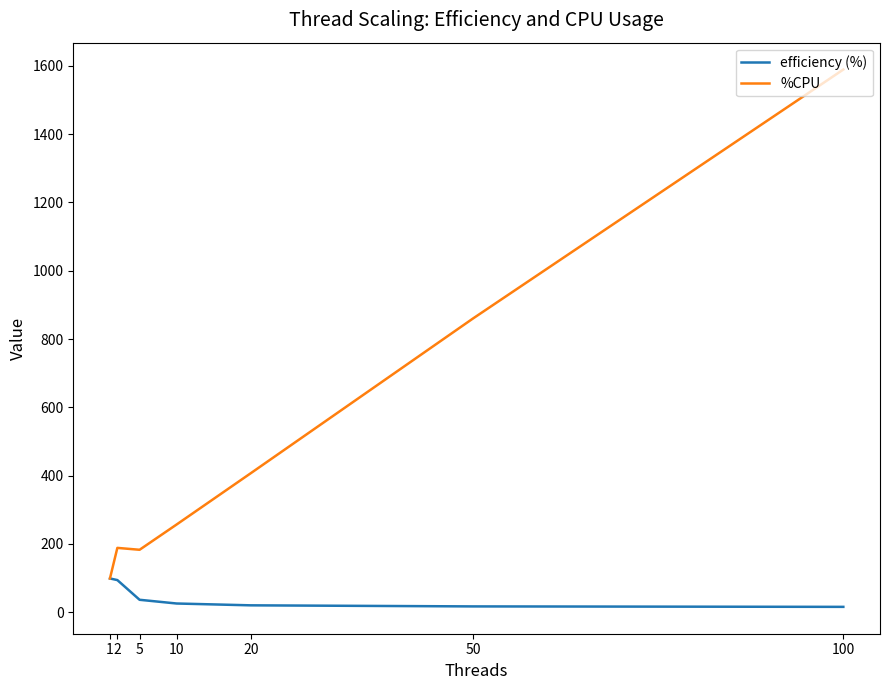

What is the average value of the efficiency (%) series?

44.1